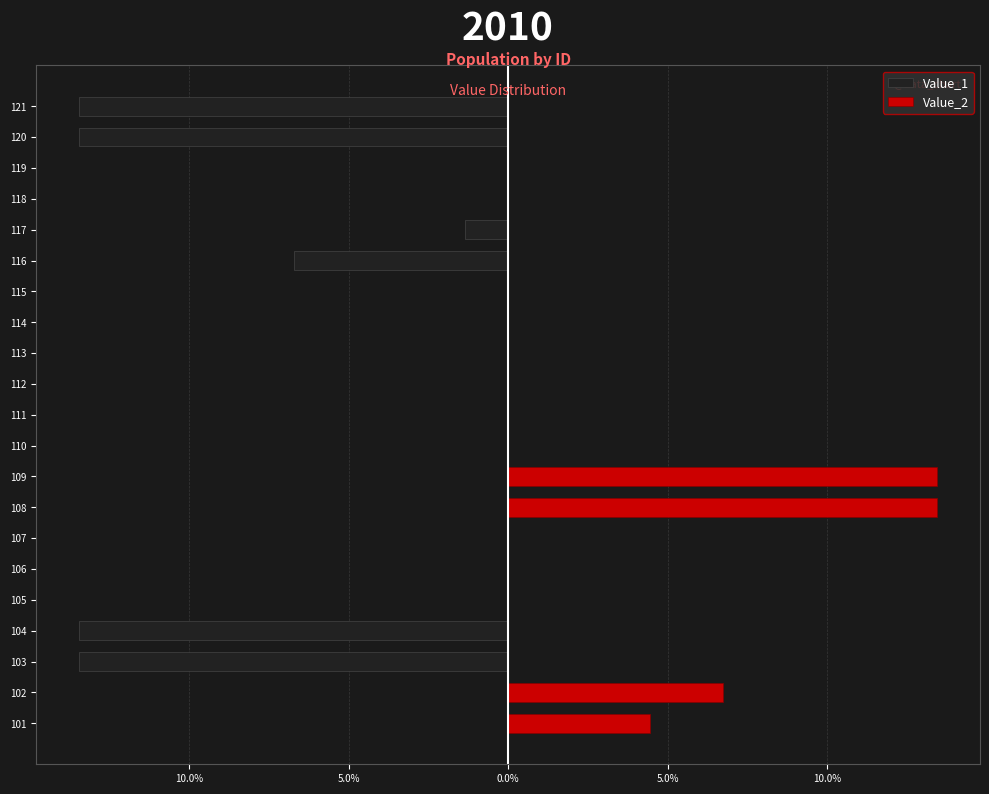

Rank the series by their average value, from lowest to highest.

Value_1, Value_2